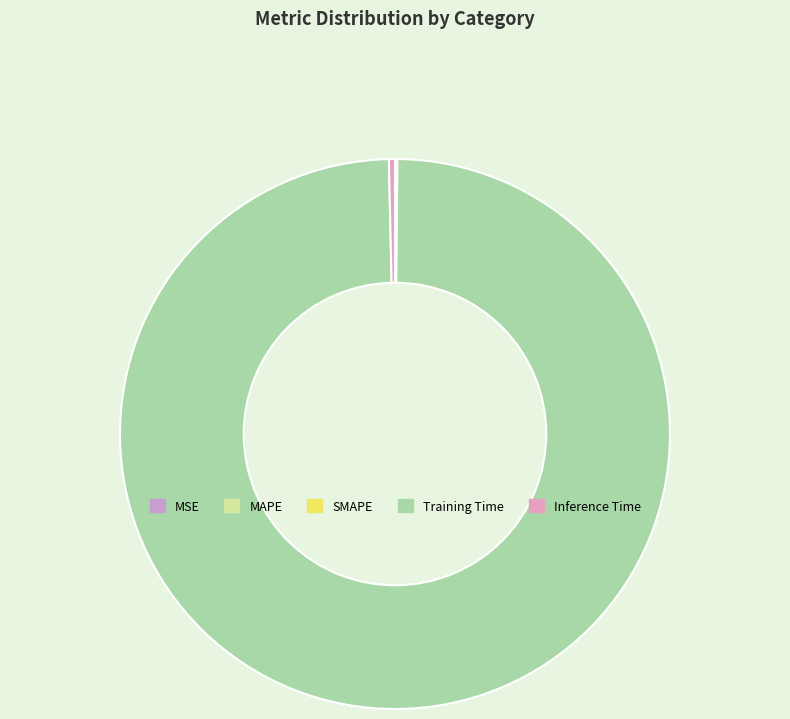

How many slices are in this pie chart?

5